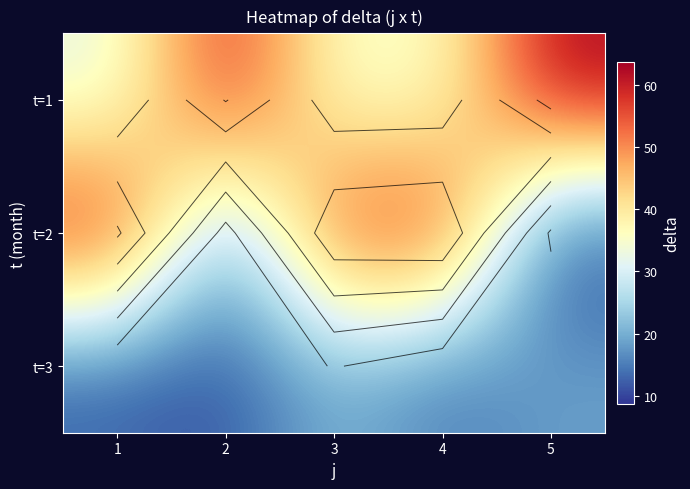

True or false: t=1 has a value of 34.8 at 4.

True